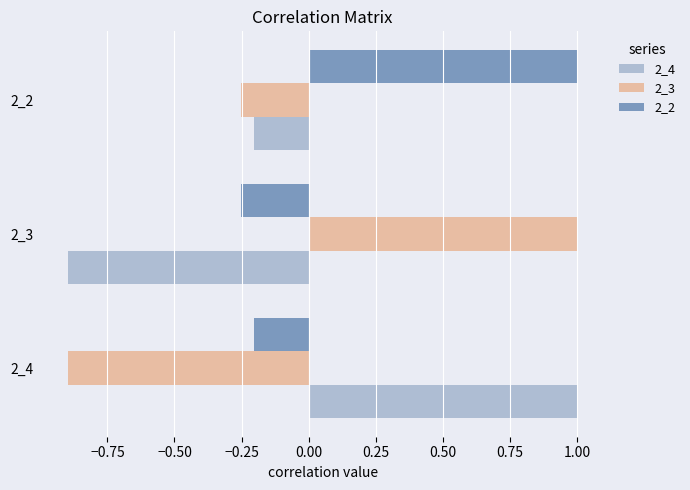

List the labels in order of 2_3 value, largest first.

2_3, 2_2, 2_4